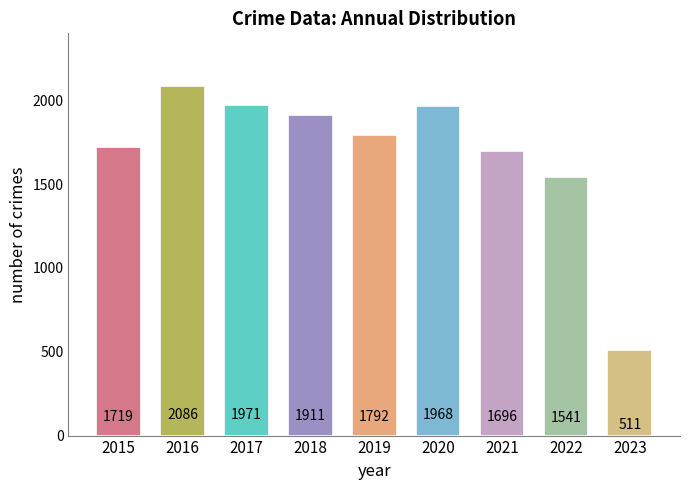

Where is the data nearest to the value 1298?

2022